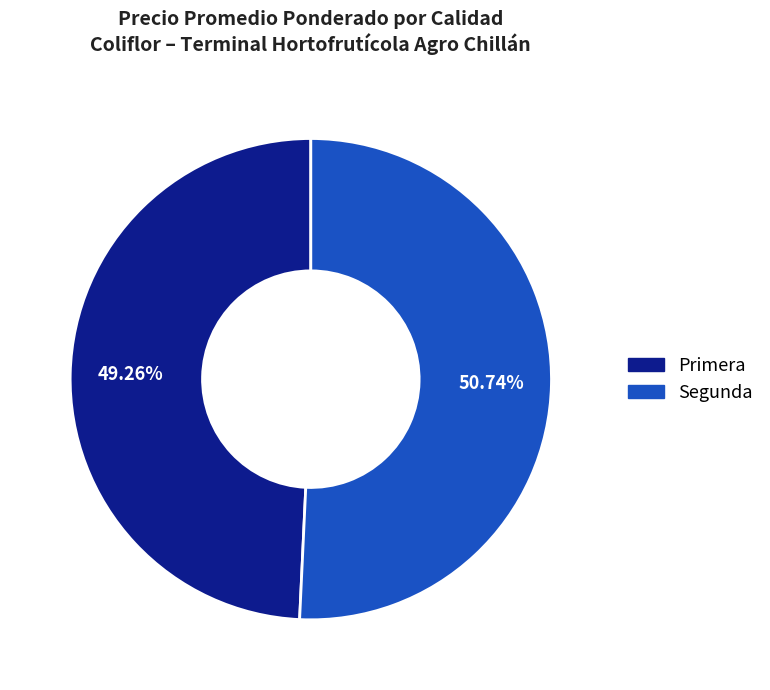

Which has a higher value, Primera or Segunda?

Segunda